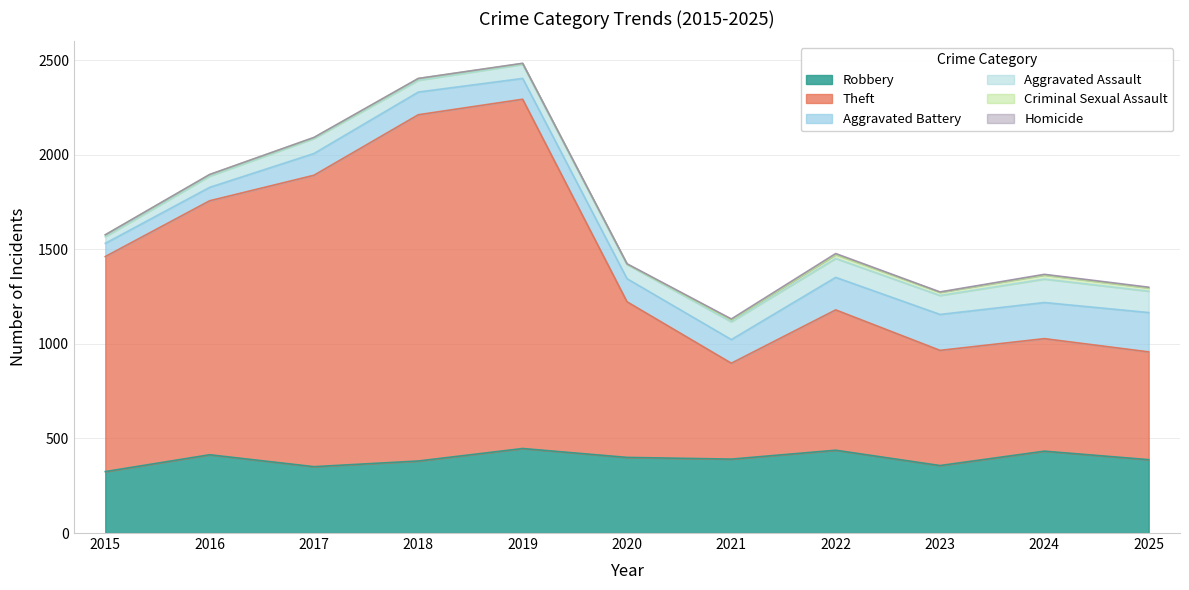

What is the sum of all Robbery values?

4325